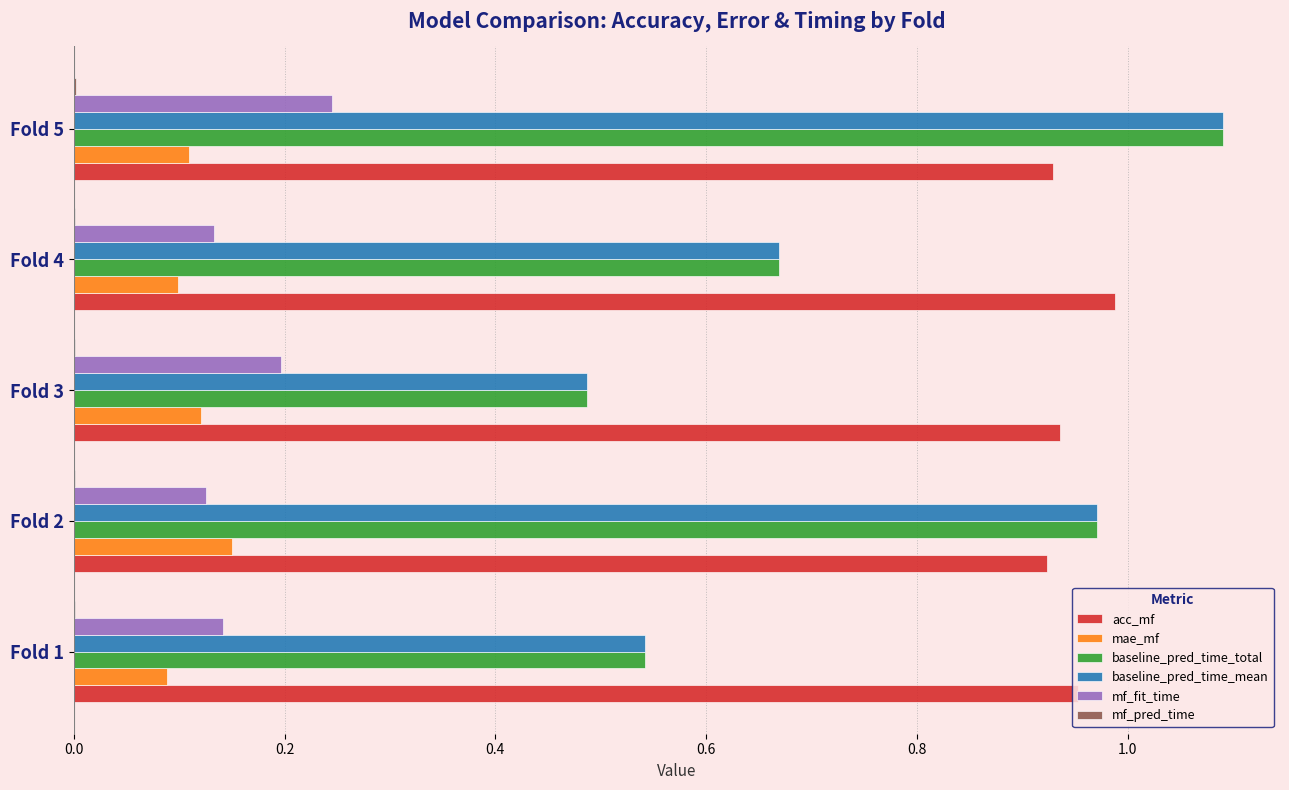

At which category is the sum across all series the highest?

Fold 5